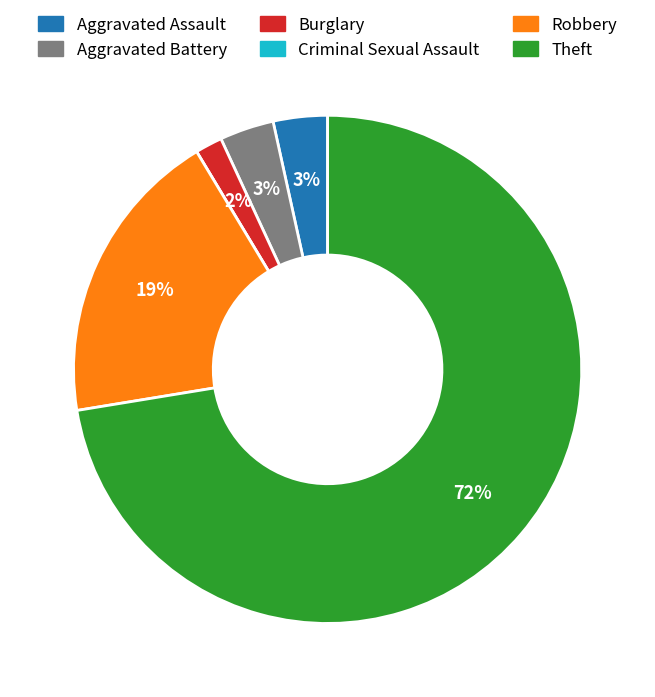

Which slice represents more than half of the pie?

Theft